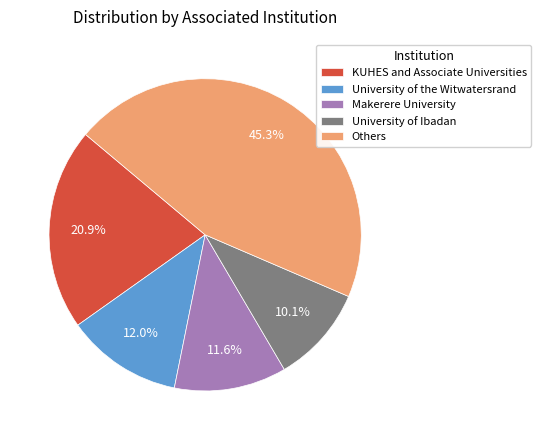

What is the total percentage of KUHES and Associate Universities and Others?

66.3%